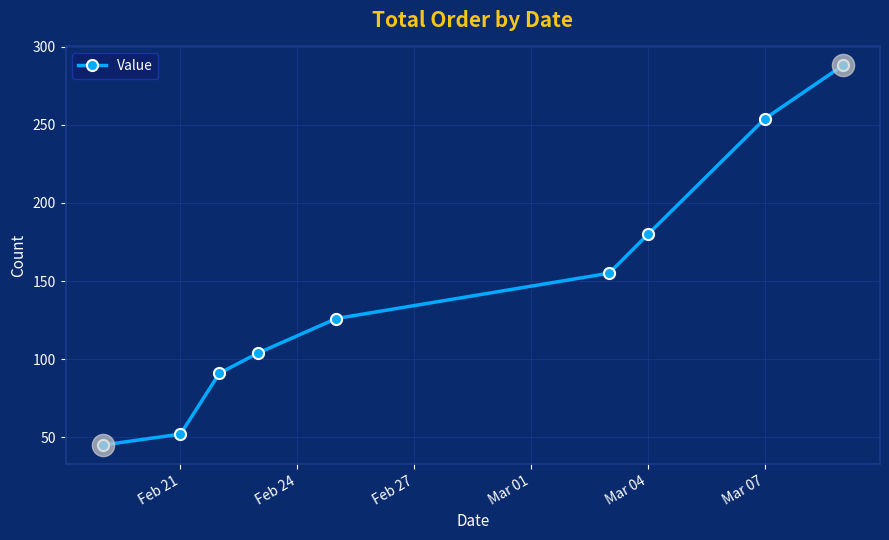

Reading right to left, extract all data points from this chart.

288	254	180	155	126	104	91	52	45